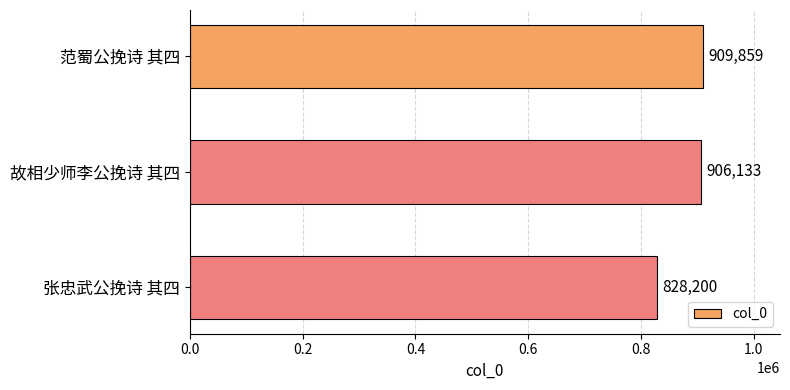

How many data points are less than 906133?

1